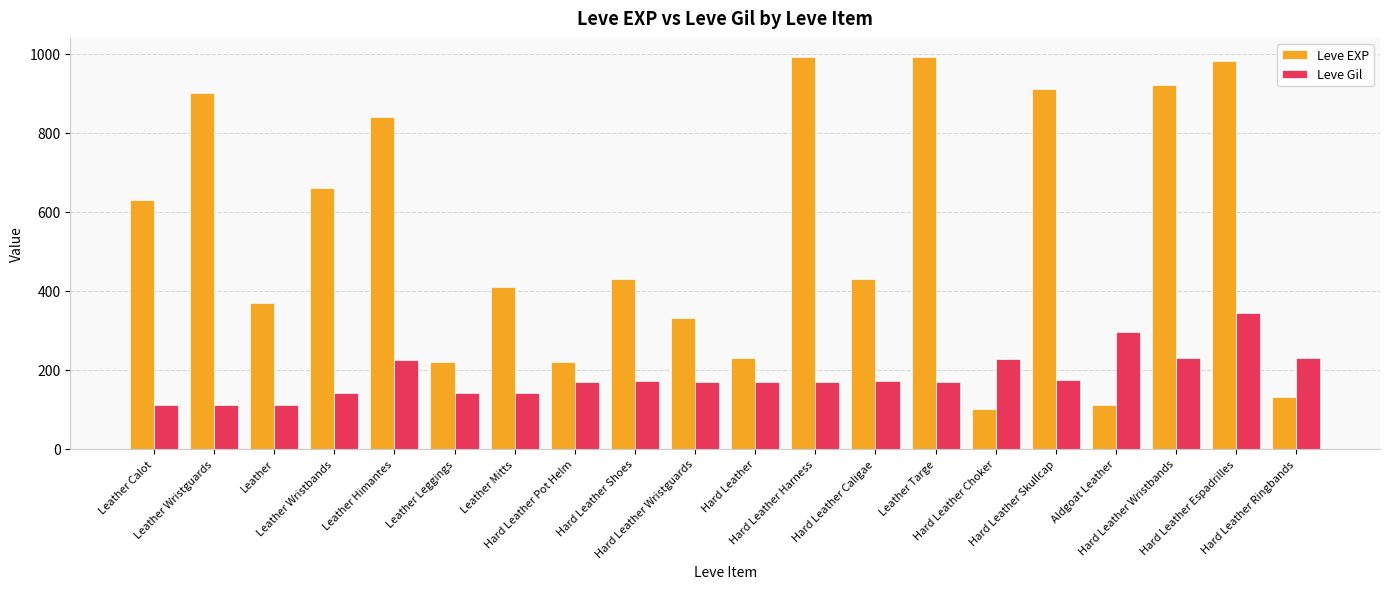

What is the minimum value for Leve Gil?

112